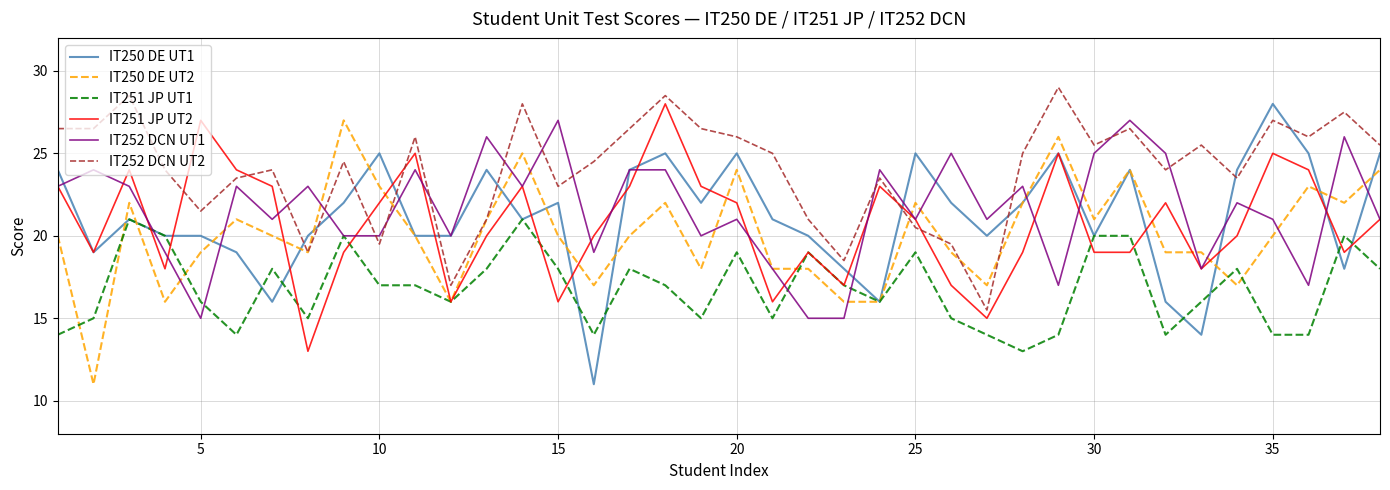

After their last crossing, which series has the higher values: IT252 DCN UT2 or IT251 JP UT2?

IT252 DCN UT2